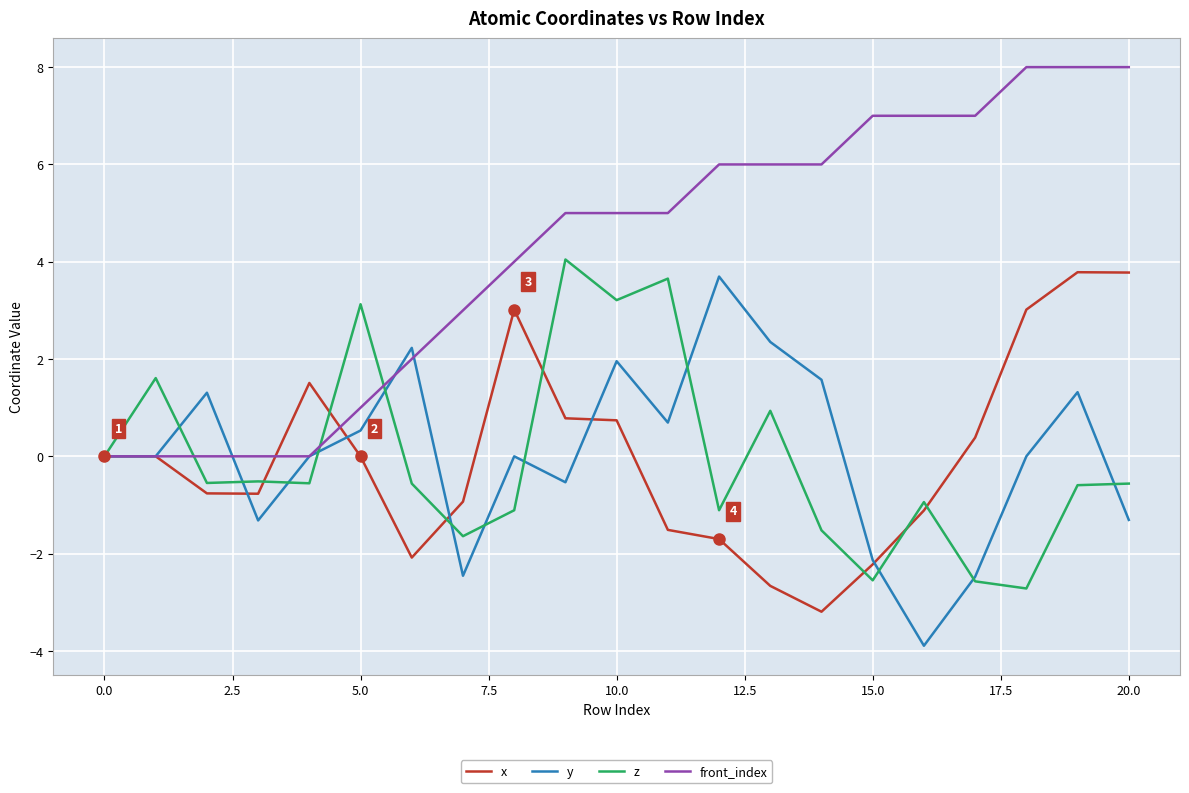

Which series has the largest total across all categories?

front_index